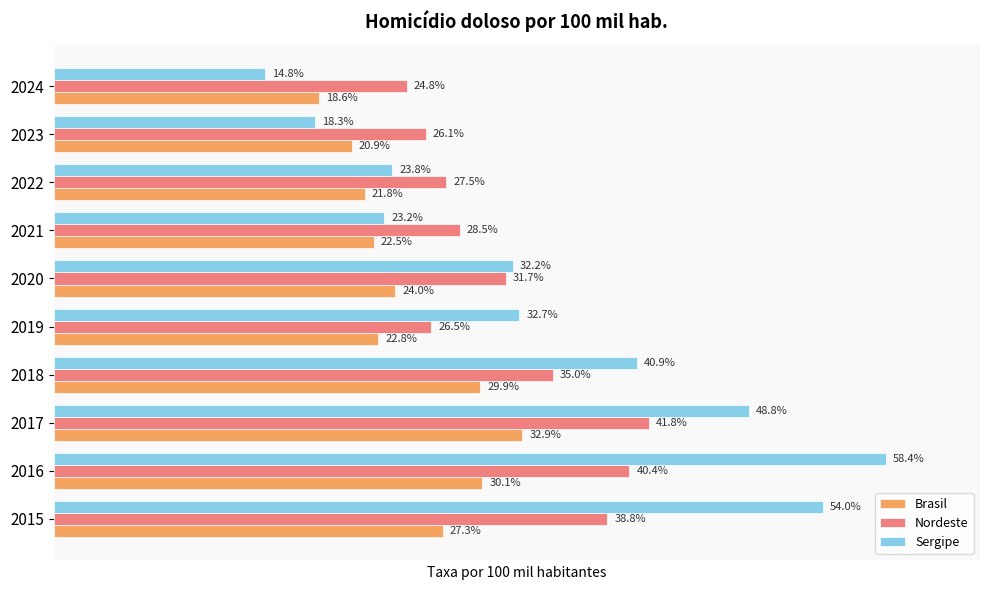

Which series has the widest spread of values?

Sergipe